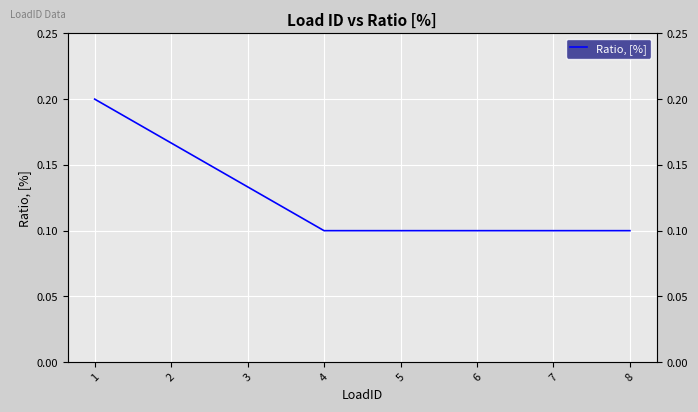

The chart shows a value of 0.1 at 7. True or false?

True